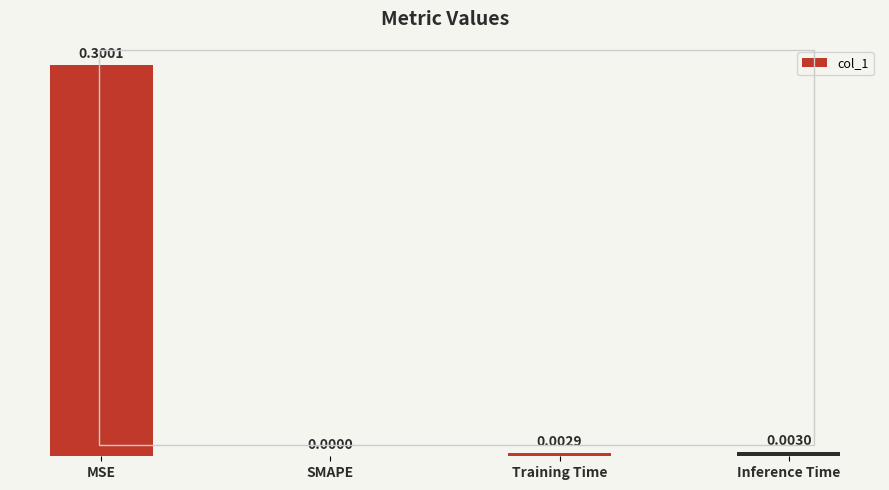

Which has a higher value, SMAPE or MSE?

MSE